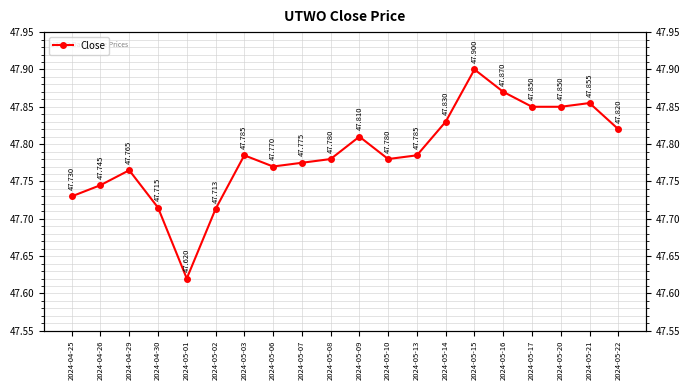

What is the label of the 5th point from the left?

2024-05-01